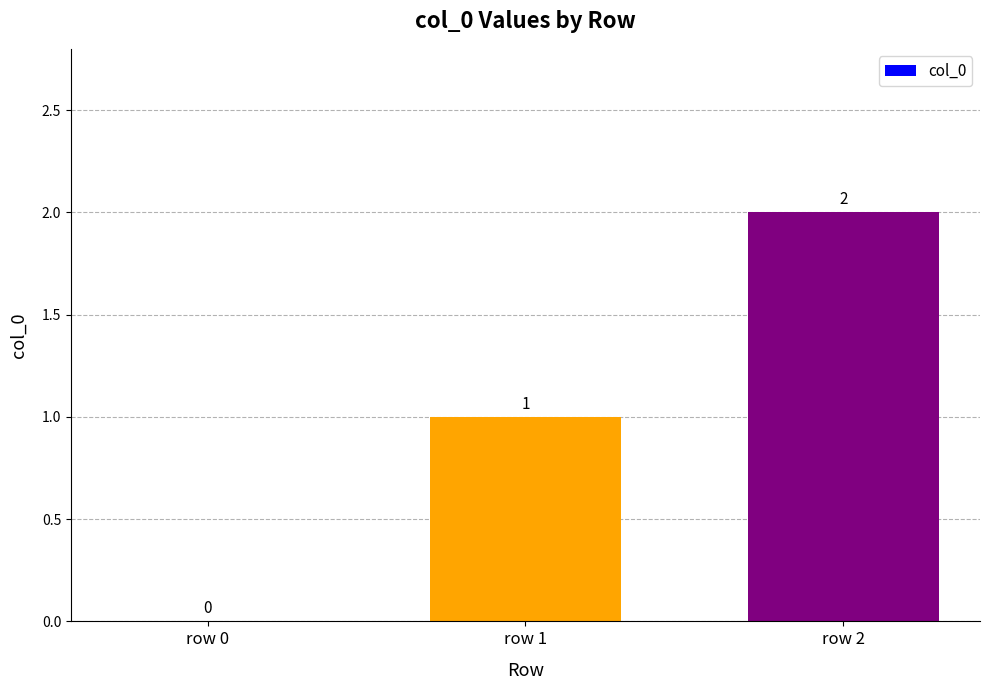

At which label is the value closest to 1?

row 1